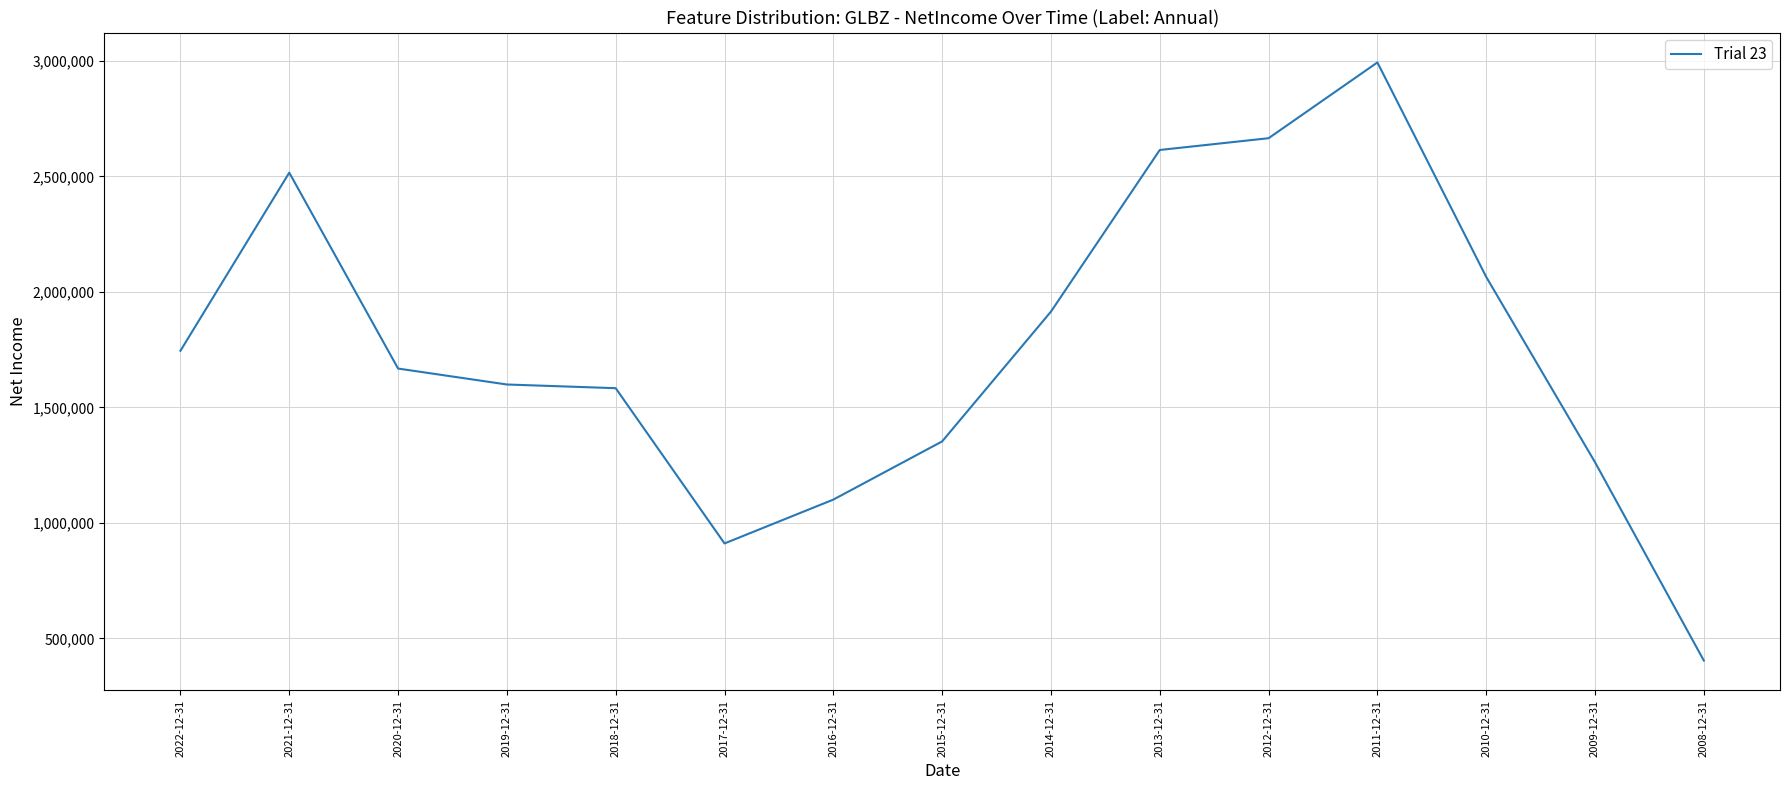

What position from the left is 2008-12-31?

15